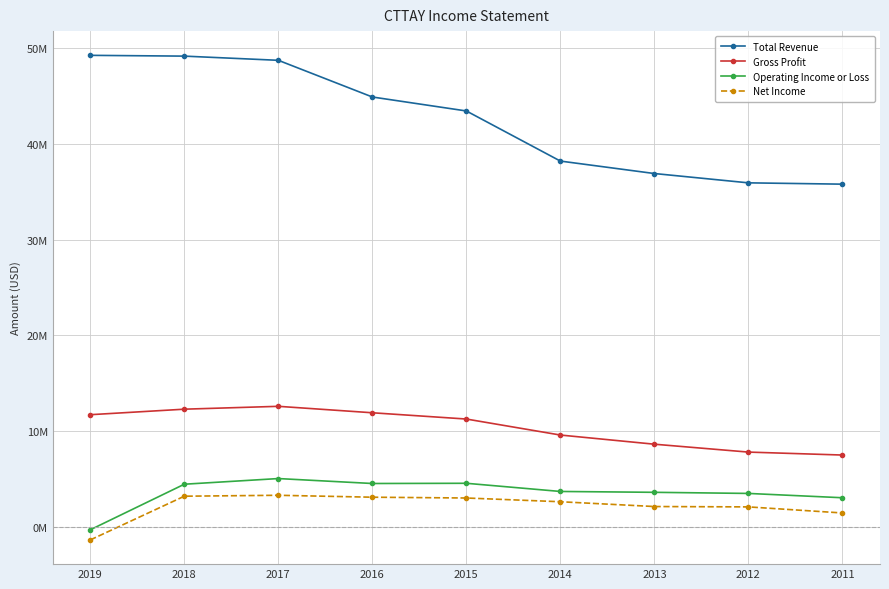

Is the value of Total Revenue at 2014 greater than the value of Operating Income or Loss at 2018?

Yes